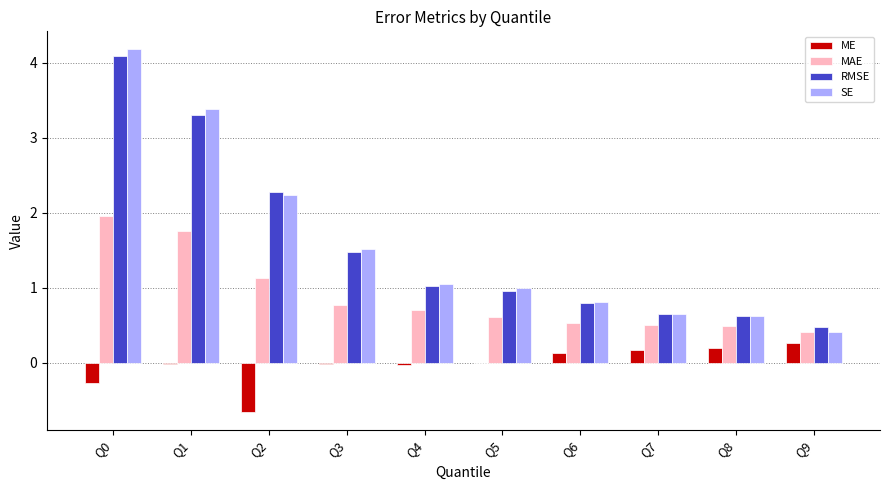

What is the sum of all SE values?

15.8